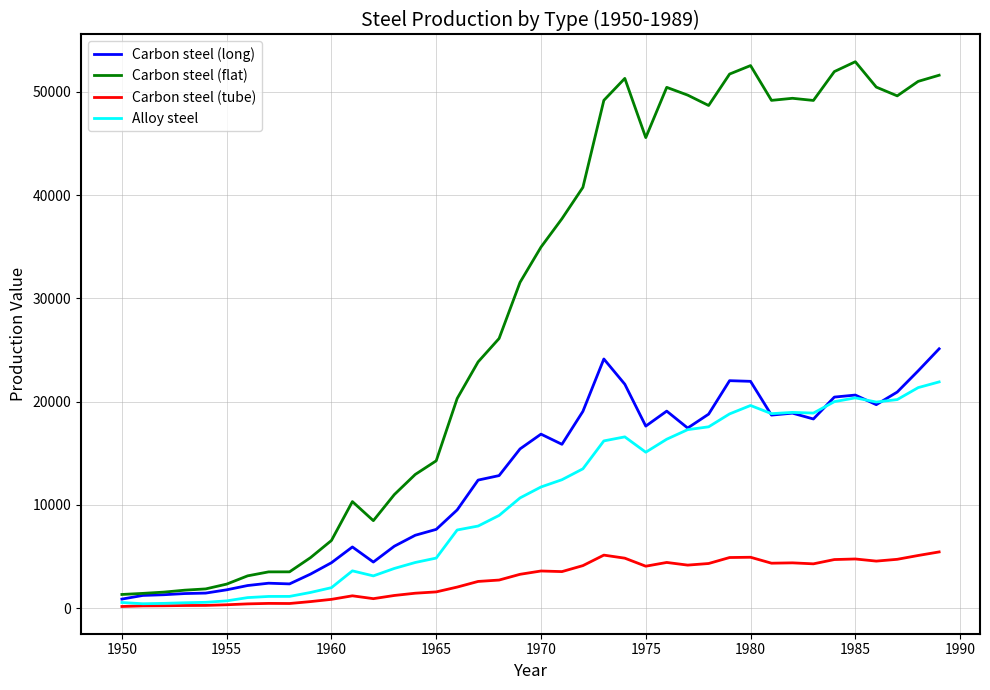

What is the maximum value shown in the chart?

52918.7